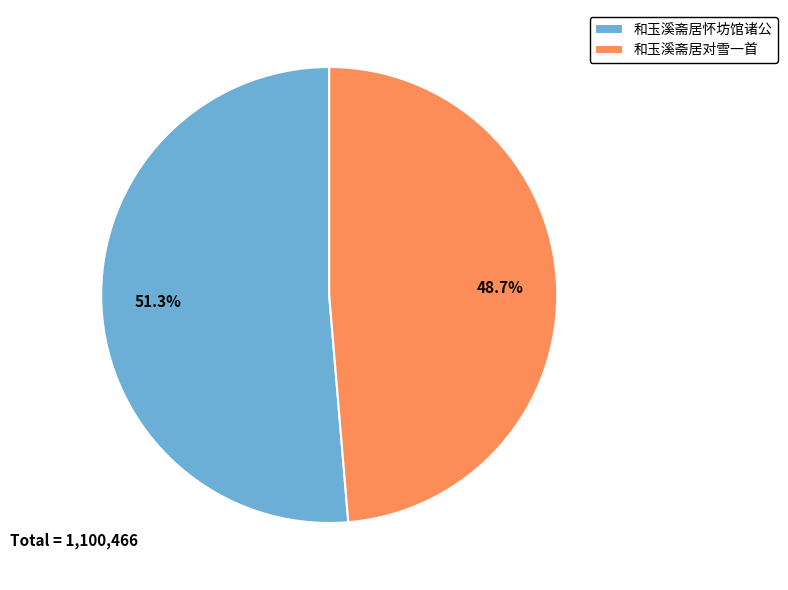

What is the ratio of the value at 和玉溪斋居怀坊馆诸公 to the value at 和玉溪斋居对雪一首?

1.1